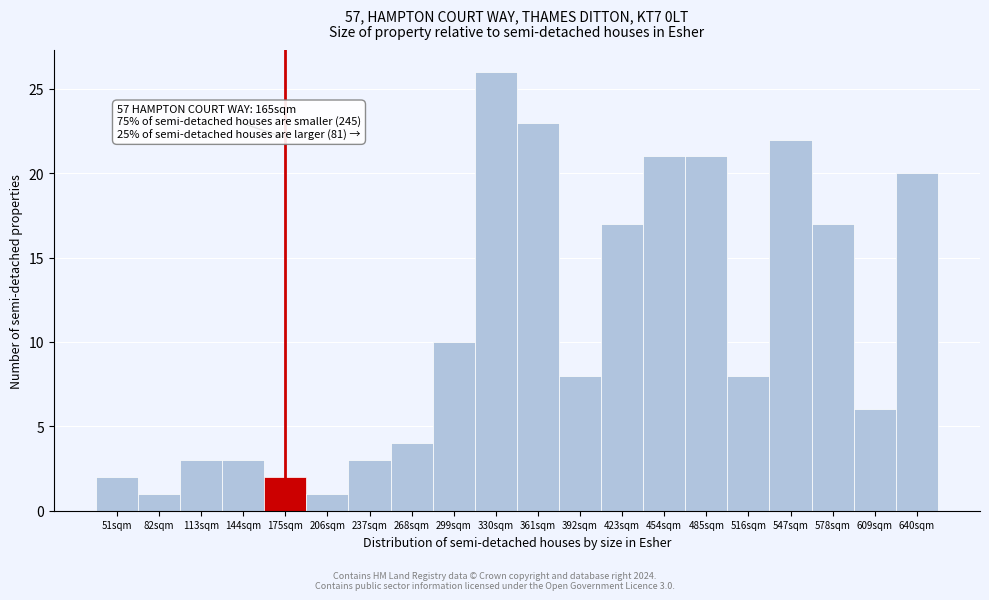

Reading right to left, list all the values displayed in this chart.

640sqm=20	609sqm=6	578sqm=17	547sqm=22	516sqm=8	485sqm=21	454sqm=21	423sqm=17	392sqm=8	361sqm=23	330sqm=26	299sqm=10	268sqm=4	237sqm=3	206sqm=1	175sqm=2	144sqm=3	113sqm=3	82sqm=1	51sqm=2